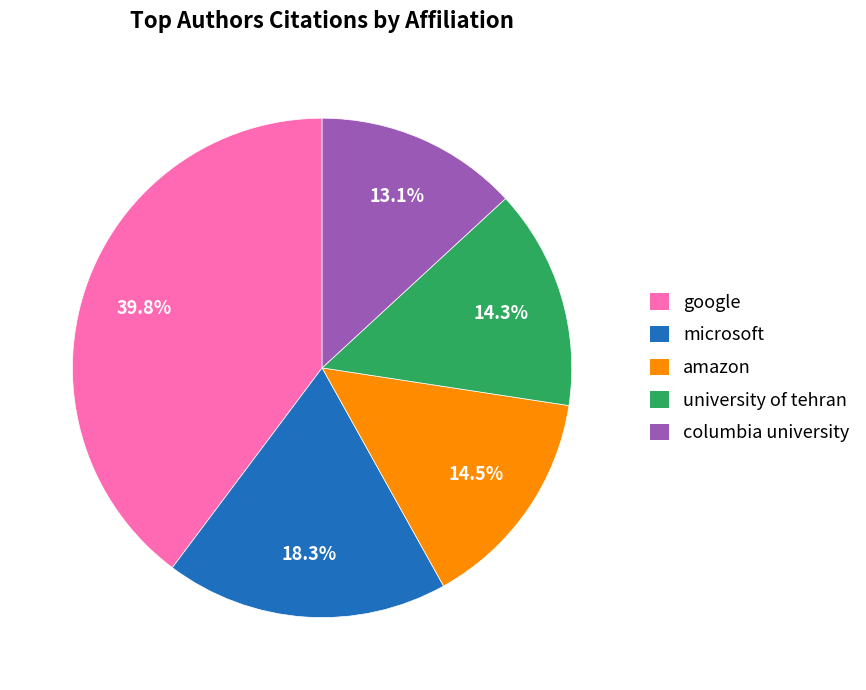

Combined, do amazon and microsoft account for over 50%?

No